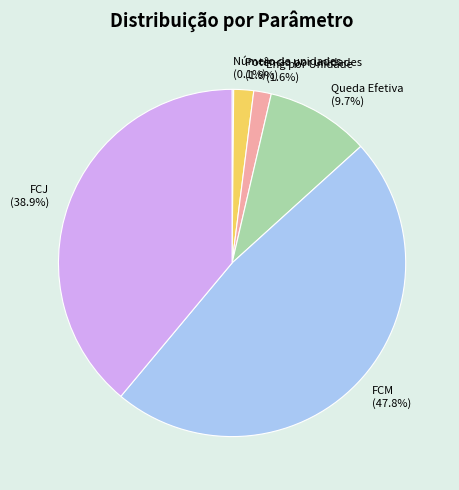

Is it true that FCM is 40% of the pie?

False